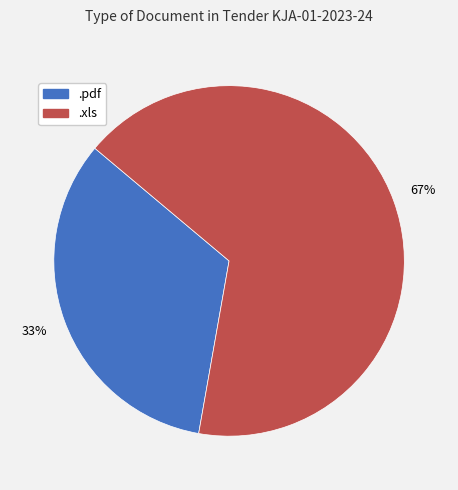

To the nearest percent, what portion does .pdf represent?

33%